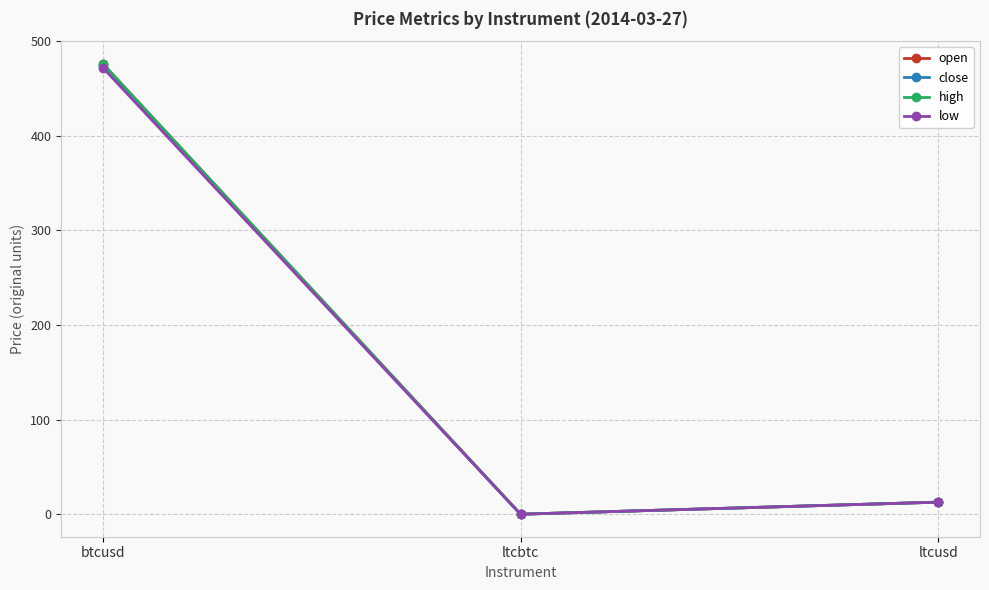

Is this an area chart (filled region under the line)?

No